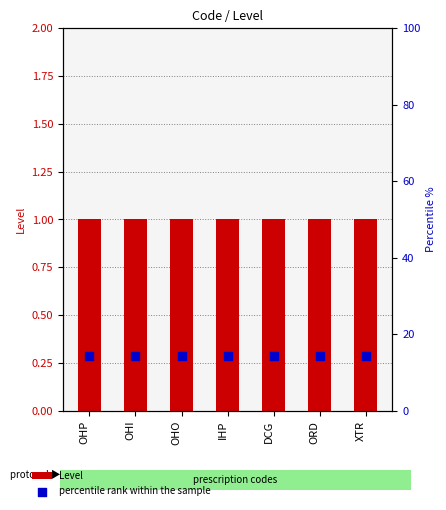

What are all the series names shown in the legend?

Level, percentile rank within the sample